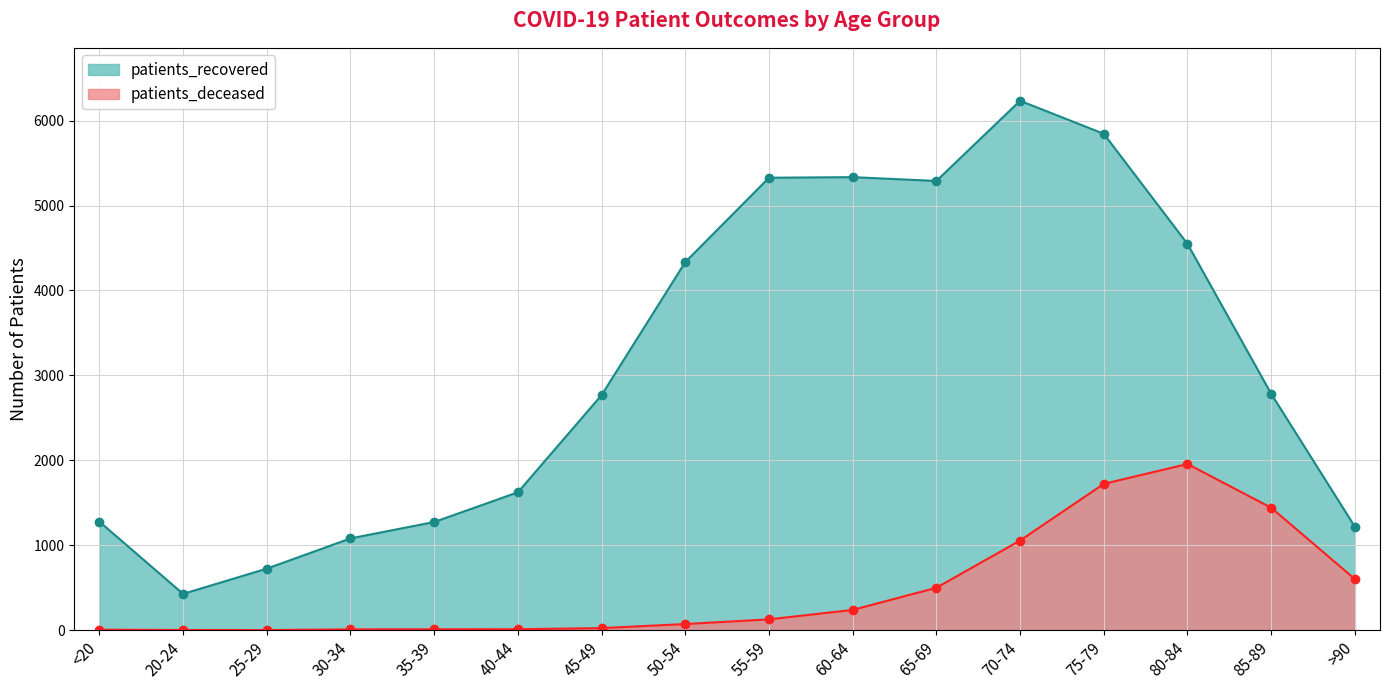

How many distinct data groups are displayed?

2